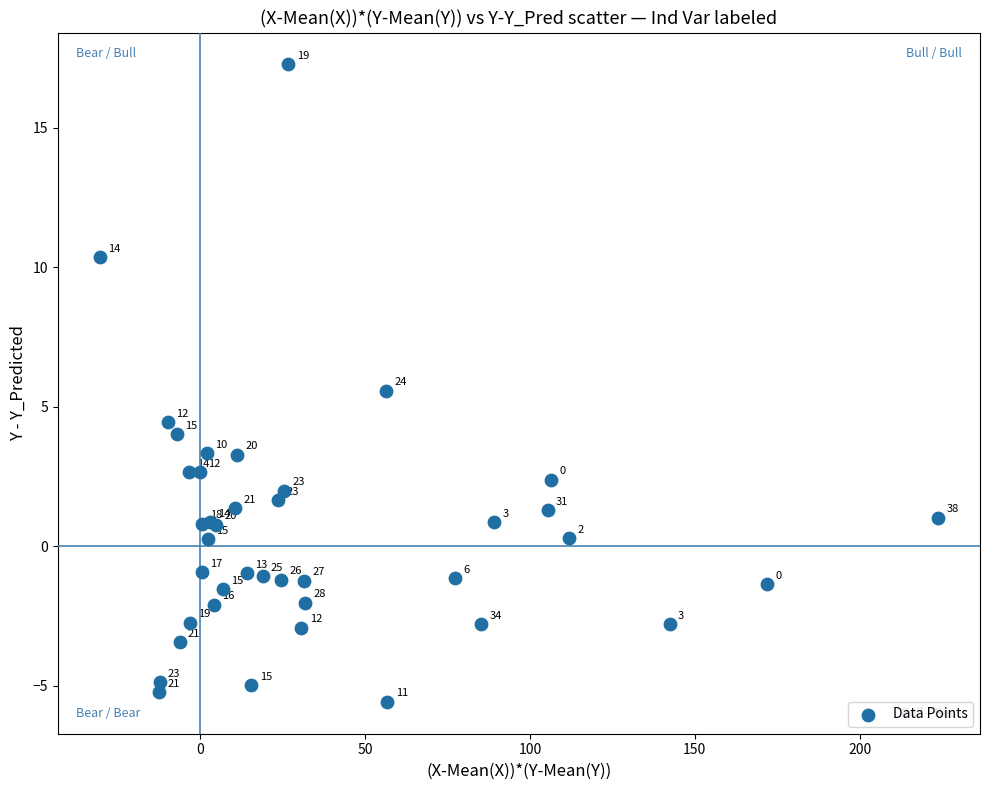

What Y value in the scatter plot is closest to 5?

4.4